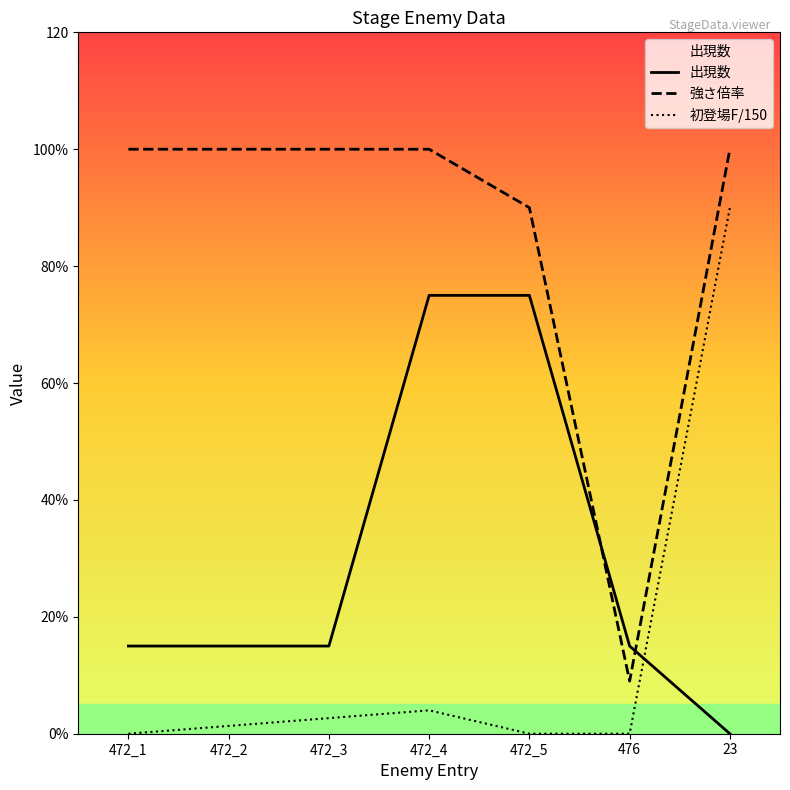

Is this an area chart (filled region under the line)?

No